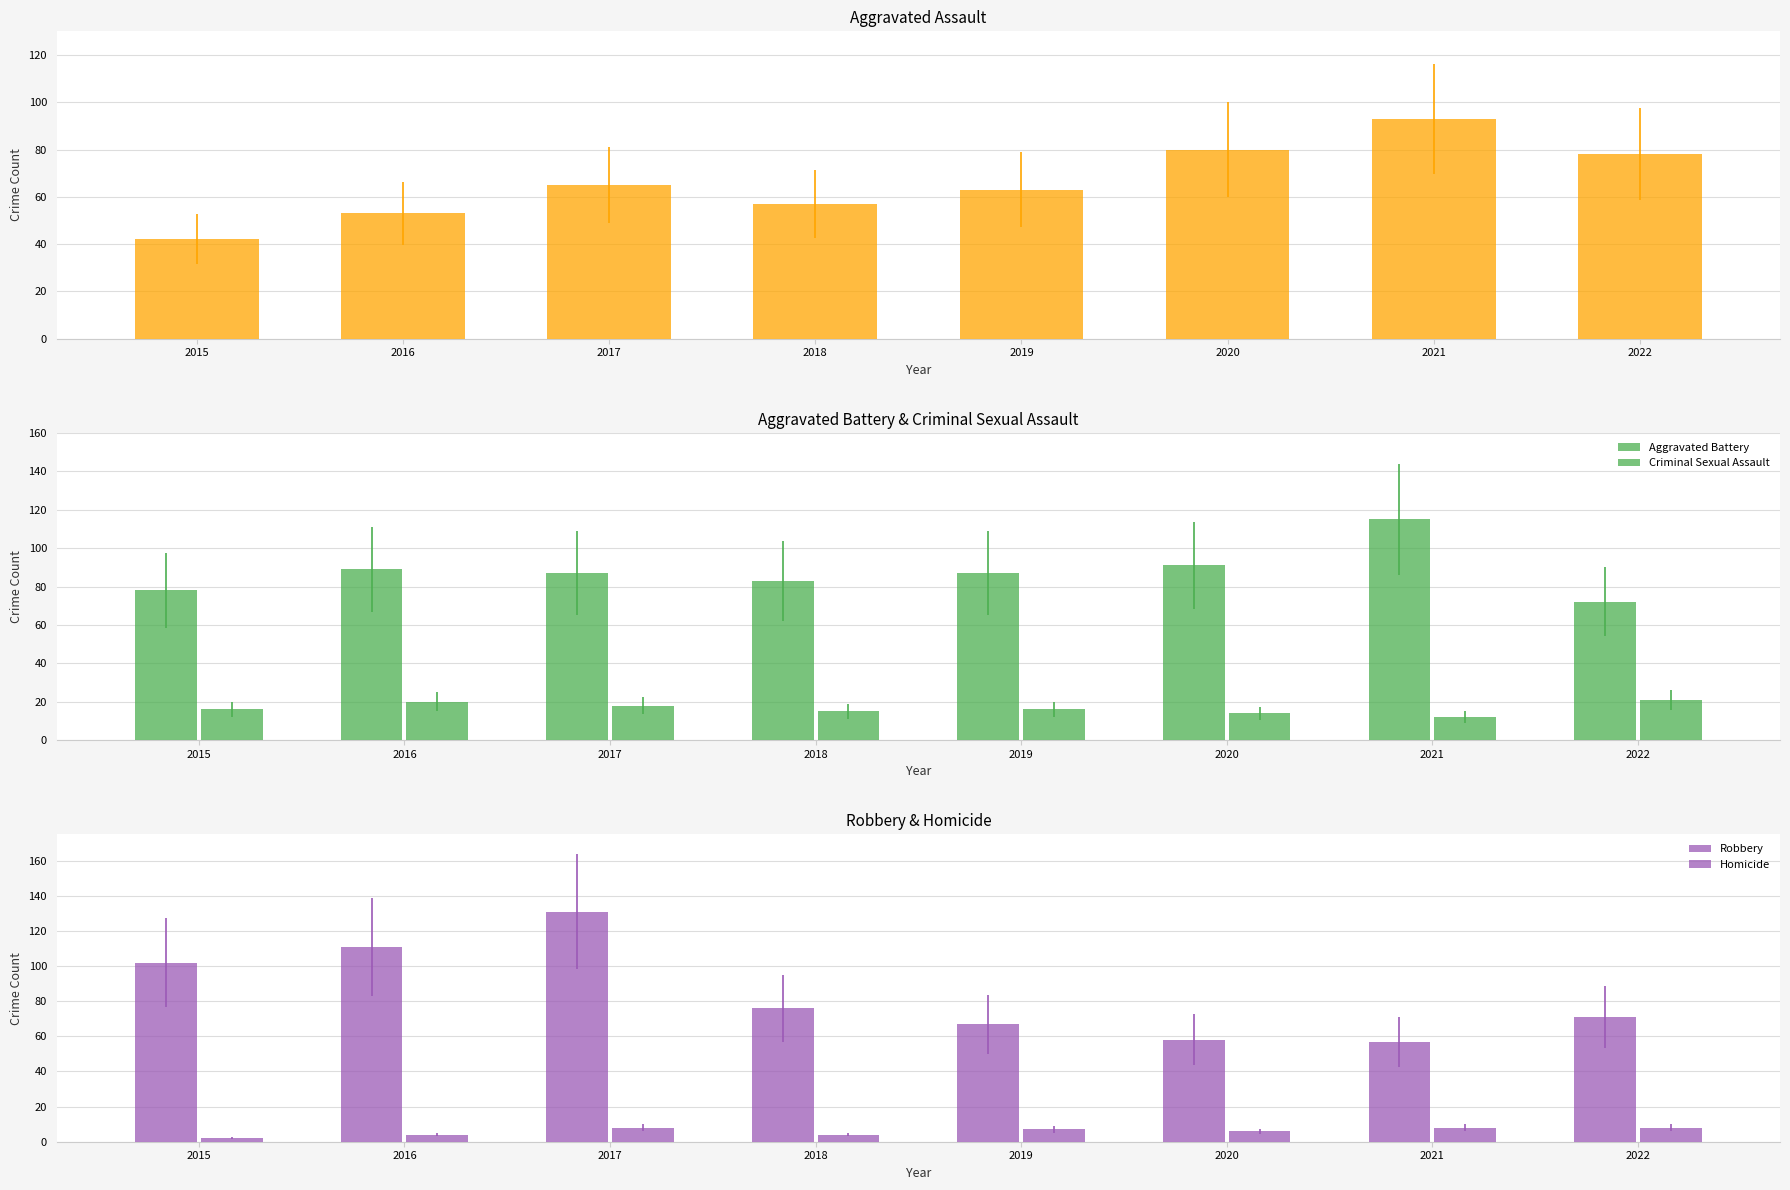

Which has a higher value, 2017 or 2018?

2017